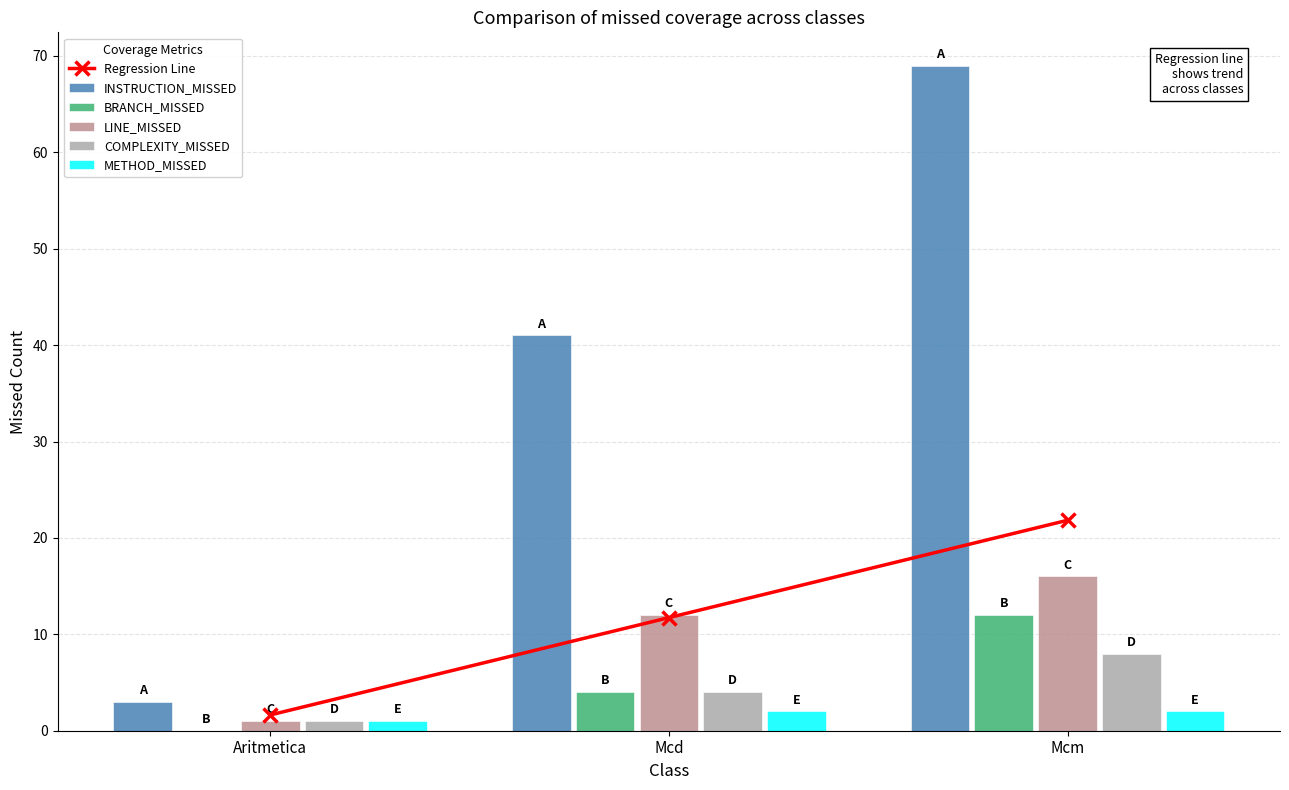

List the labels in order of INSTRUCTION_MISSED value, largest first.

Mcm, Mcd, Aritmetica